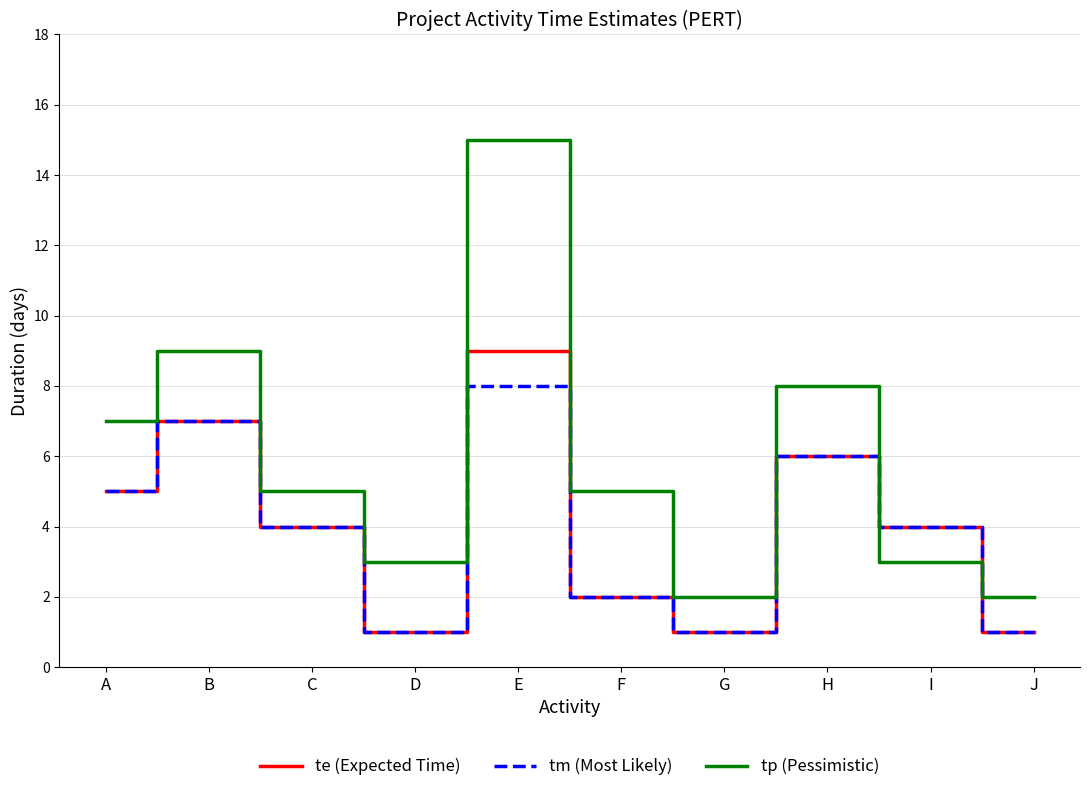

Which series ends up on top after the final intersection of tm (Most Likely) and tp (Pessimistic)?

tp (Pessimistic)